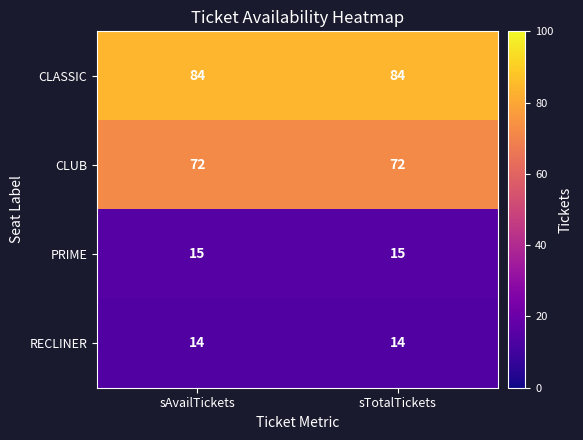

What is the spread (max minus min) of values at sAvailTickets?

70